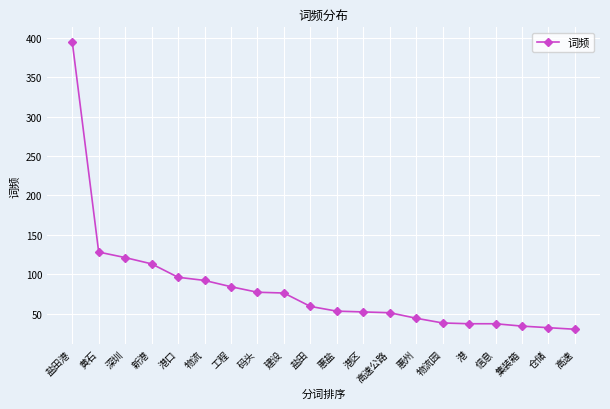

What is the sum of all values?

1649